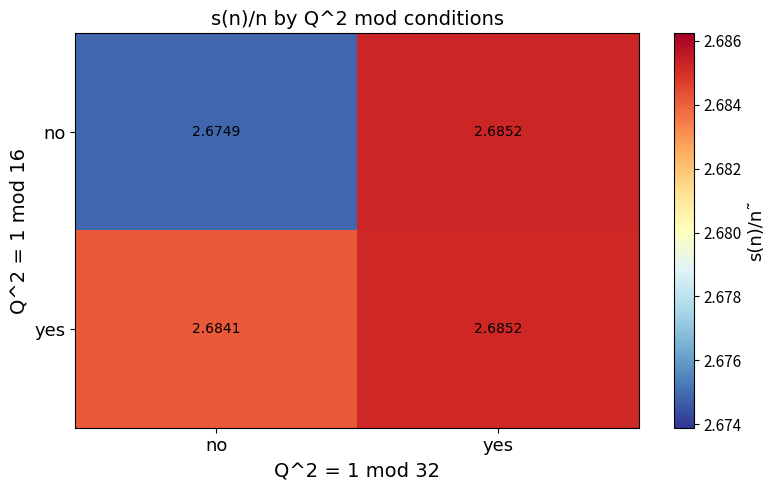

At which category is the sum across all series the highest?

yes